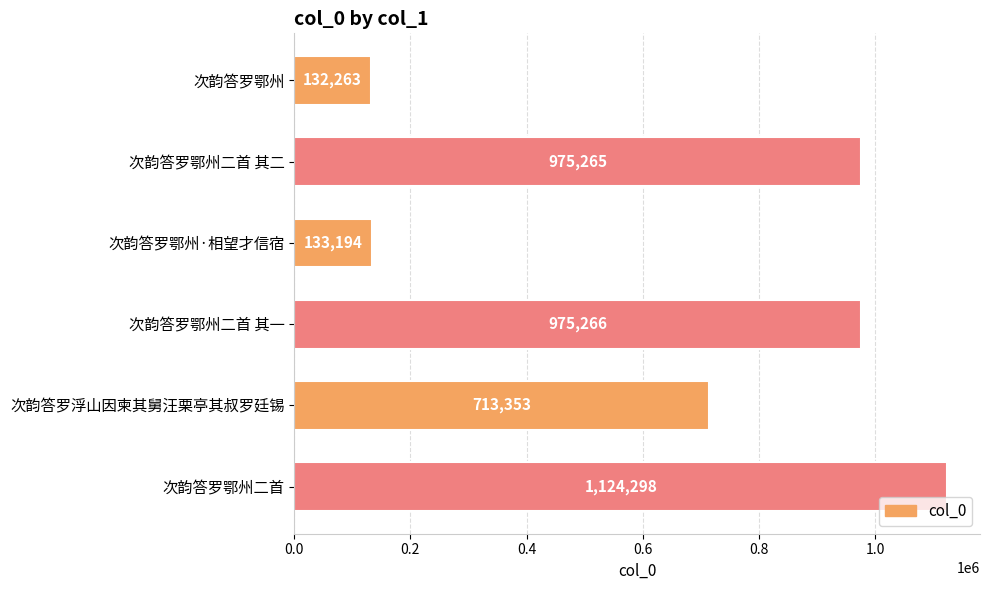

What is the greatest value displayed?

1124298